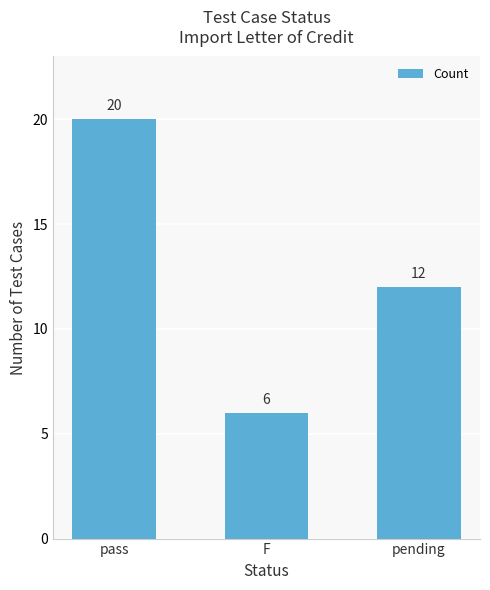

What is the sum of the values at F and pending?

18